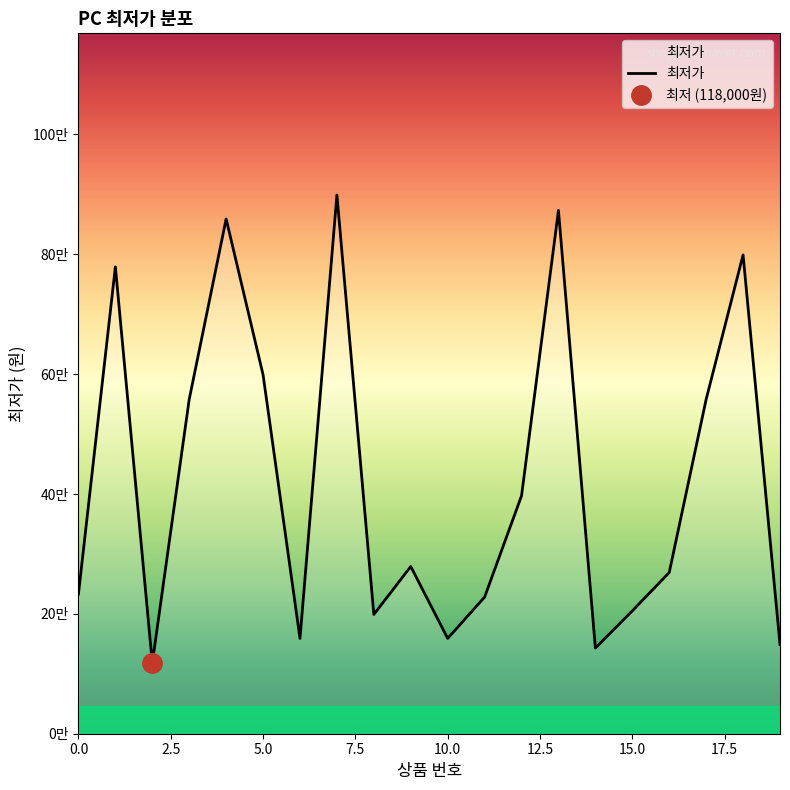

What is the smallest value displayed?

118000